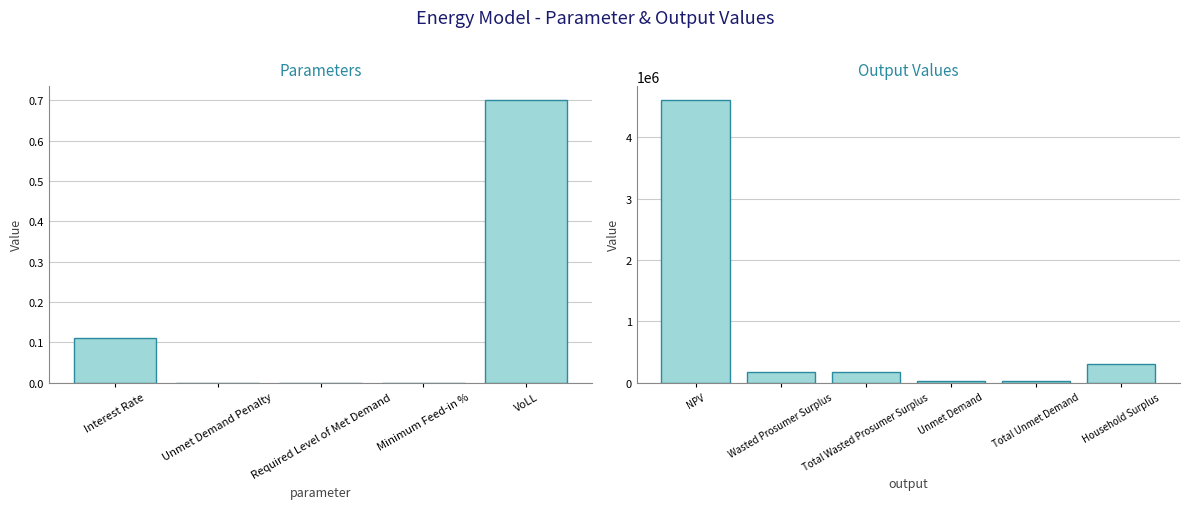

List the labels in order of value, largest first.

NPV, Household Surplus, Wasted Prosumer Surplus, Total Wasted Prosumer Surplus, Unmet Demand, Total Unmet Demand, VoLL, Interest Rate, Unmet Demand Penalty, Required Level of Met Demand, Minimum Feed-in %